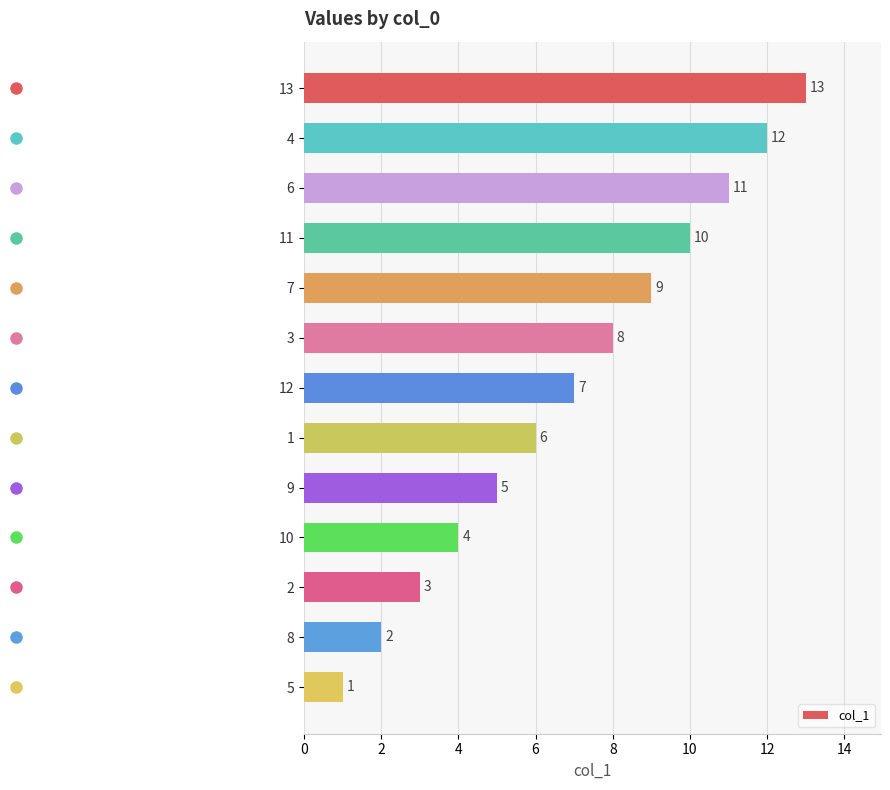

Reading top to bottom, extract all data points from this chart.

13=13	4=12	6=11	11=10	7=9	3=8	12=7	1=6	9=5	10=4	2=3	8=2	5=1